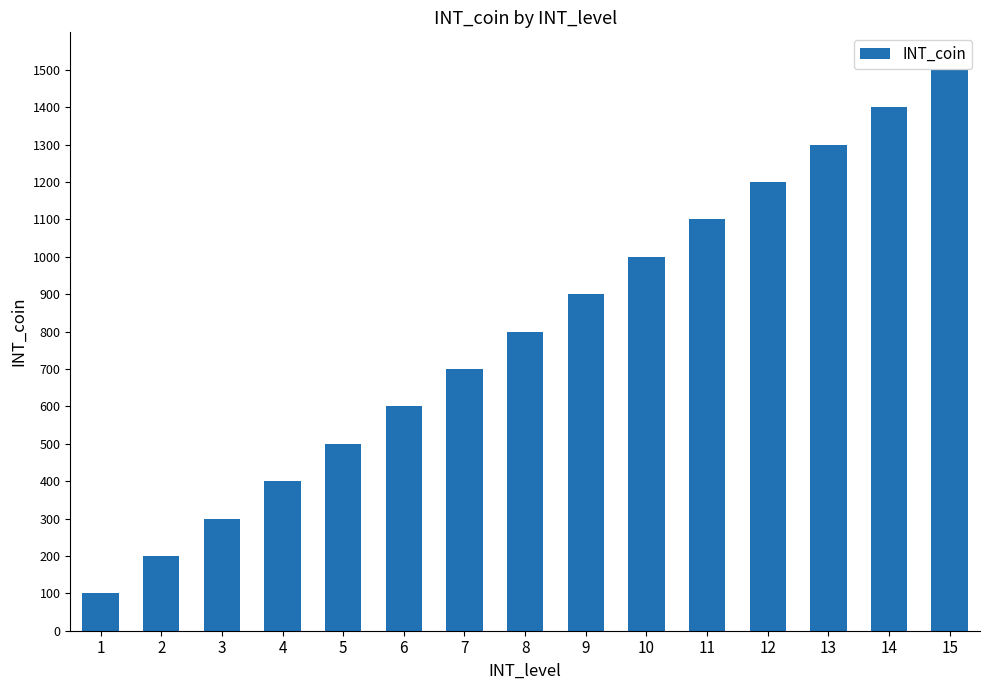

Which label corresponds to the smallest value in the chart?

1